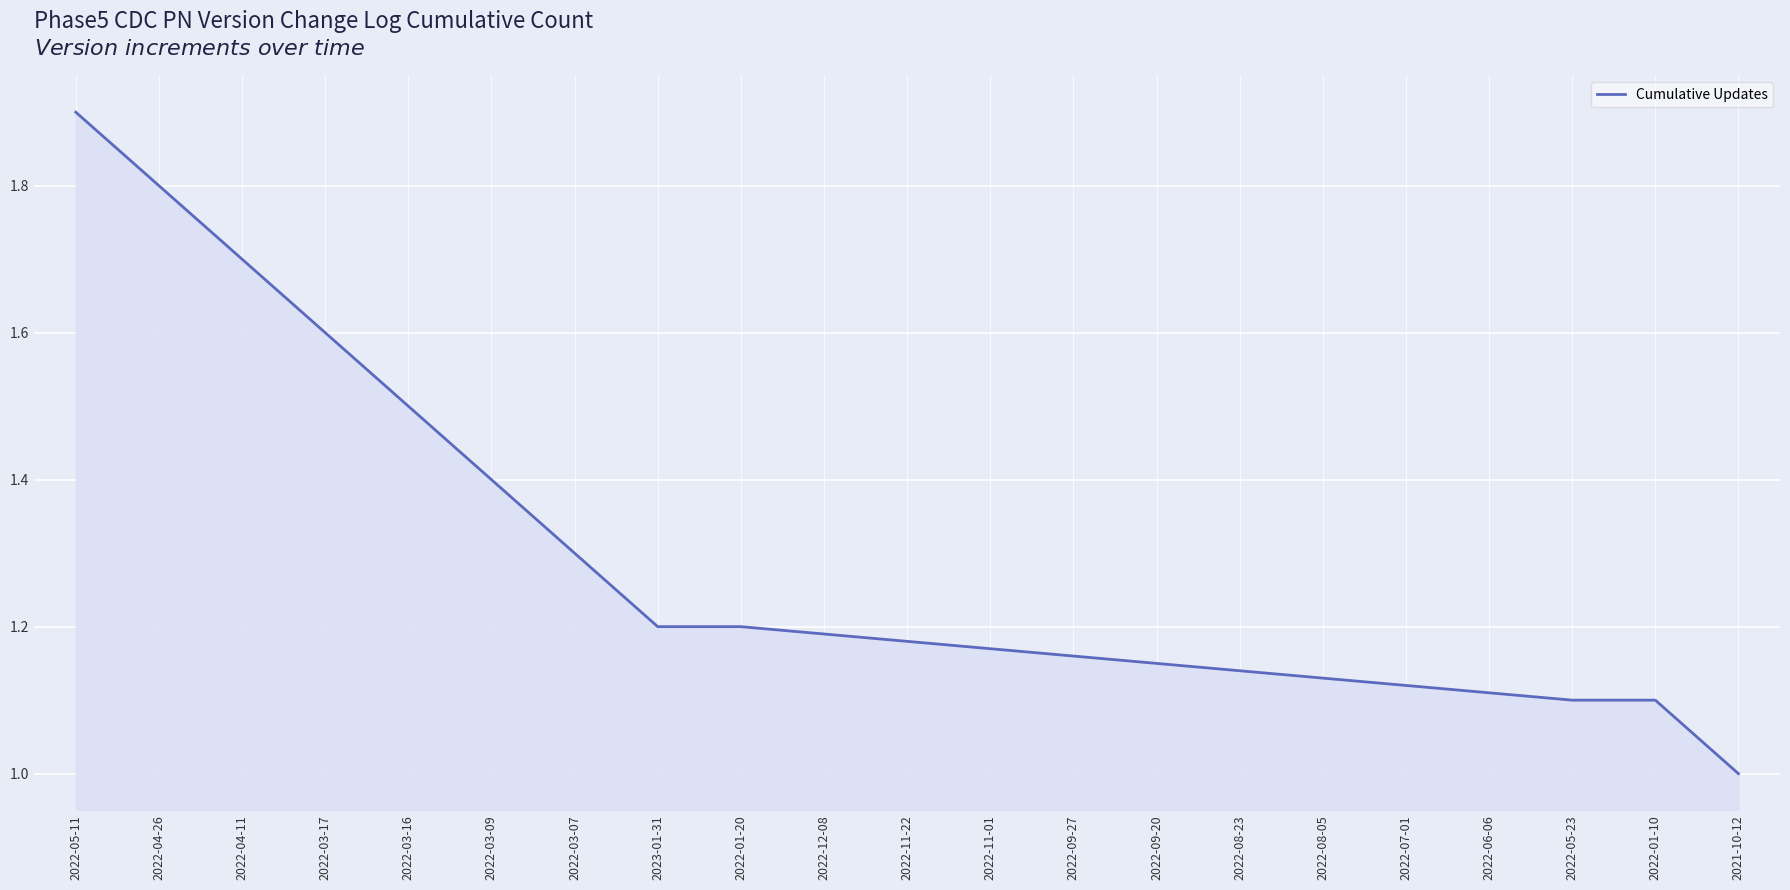

What is the ratio of the value at 2022-01-20 to the value at 2022-11-22?

1.0